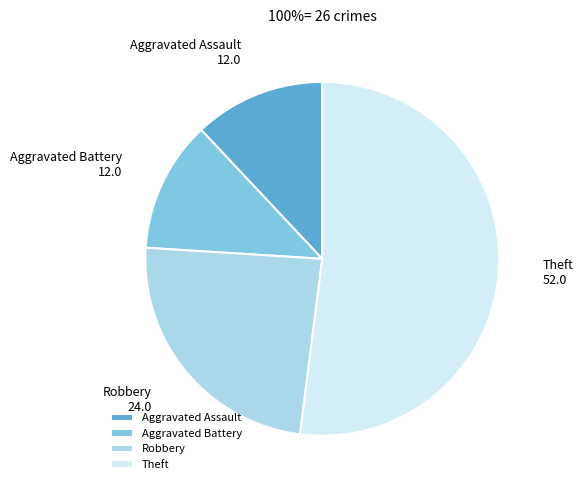

Is it true that Aggravated Assault is 12% of the pie?

True